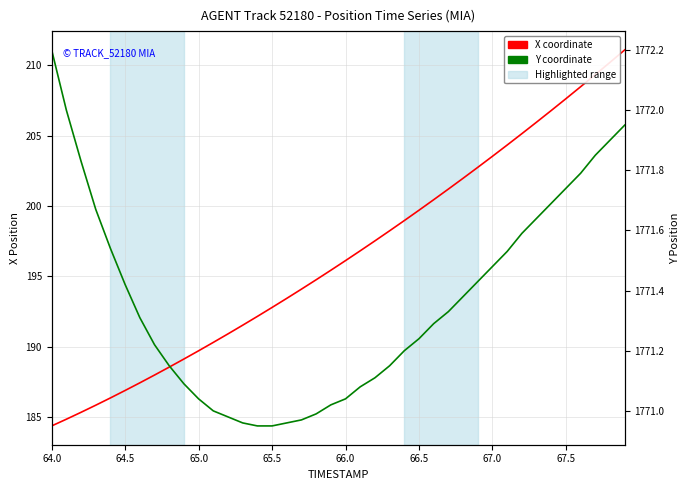

True or false: Y coordinate and X coordinate cross at least once.

False